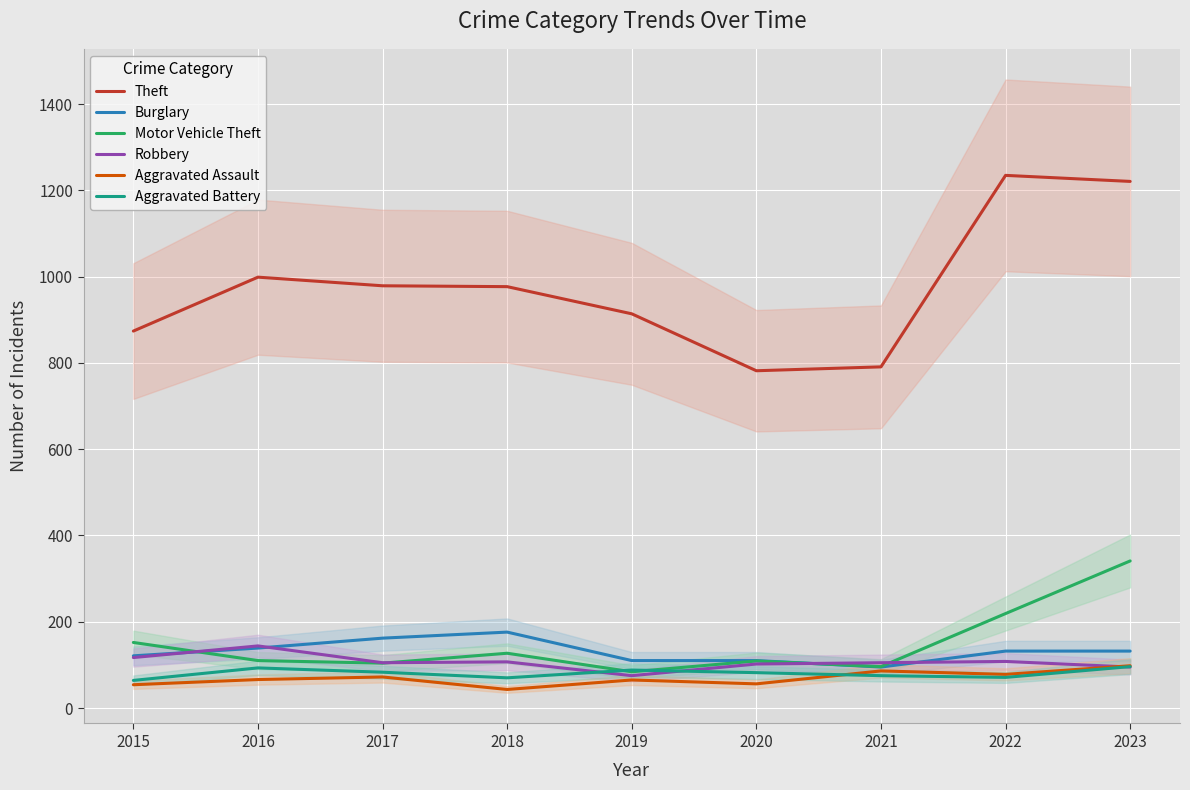

Which series has the largest total across all categories?

Theft